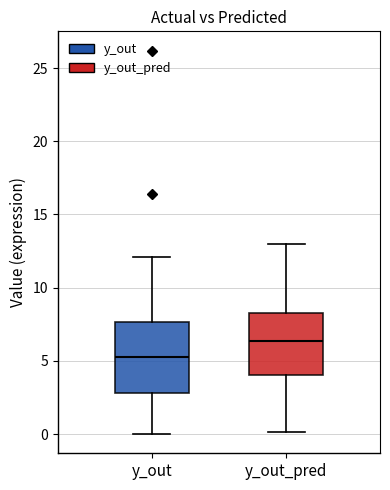

Which box has the lowest median line?

y_out